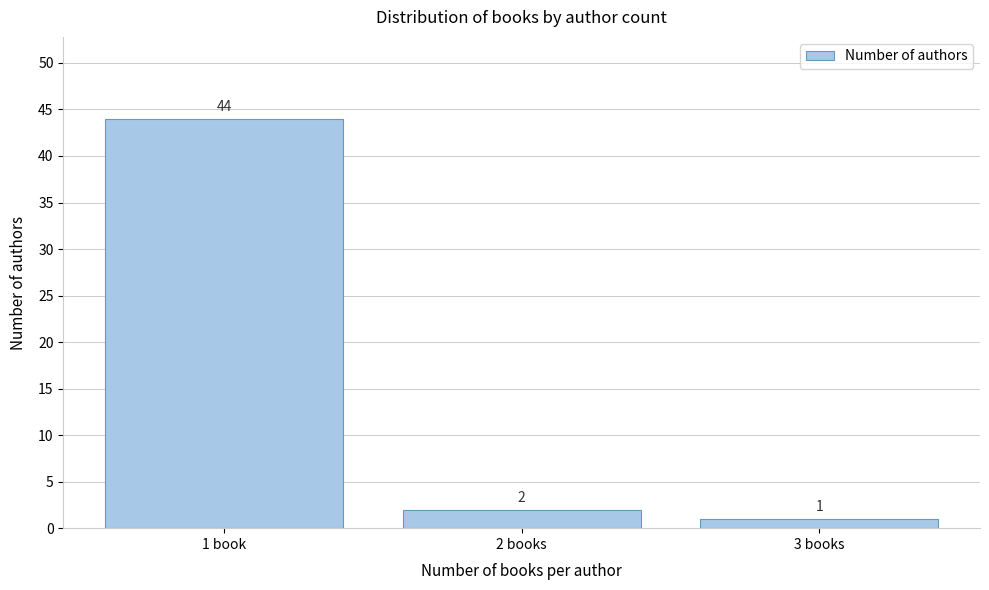

Reading left to right, extract all data points from this chart.

44	2	1